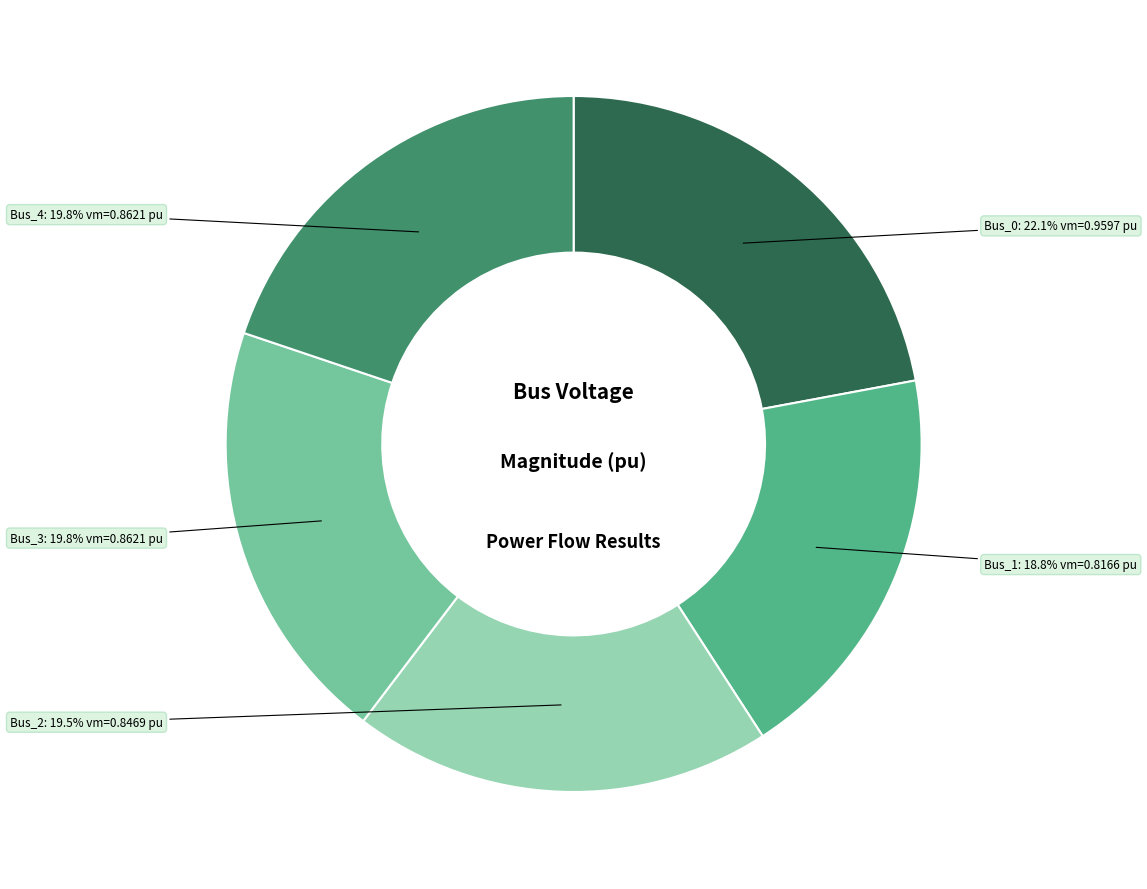

Is there a majority slice in this chart?

No